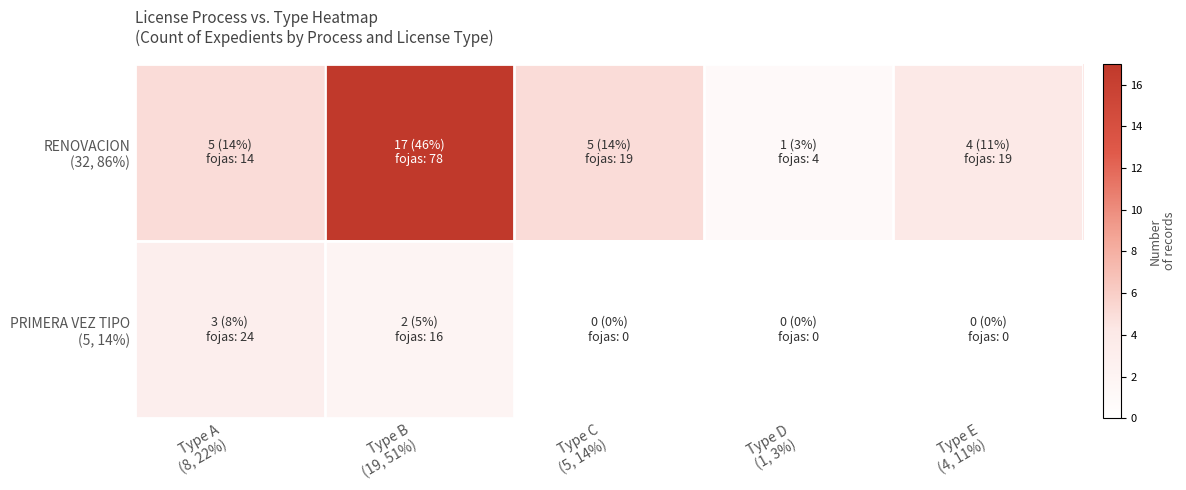

List the series in order of their overall mean, highest first.

RENOVACION (32, 86%), PRIMERA VEZ TIPO (5, 14%)